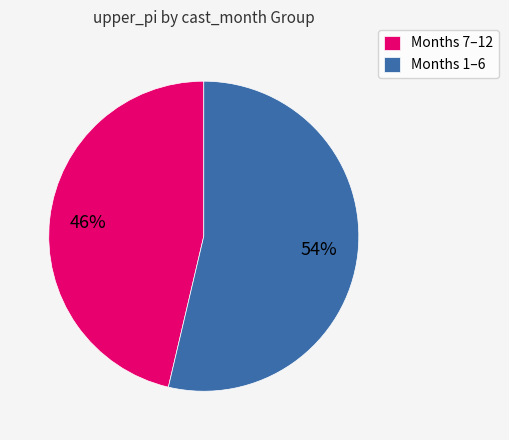

Is there any slice that represents more than half of the pie?

Yes